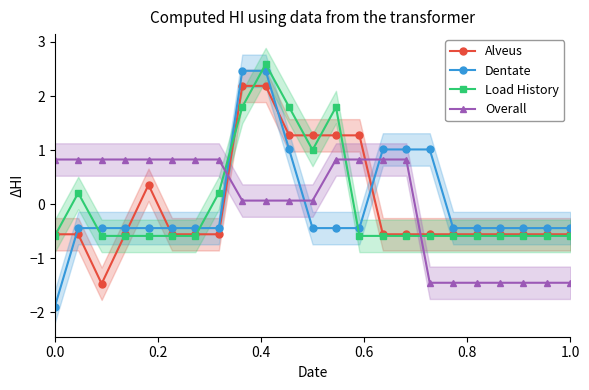

How many times do Alveus and Dentate cross each other?

5